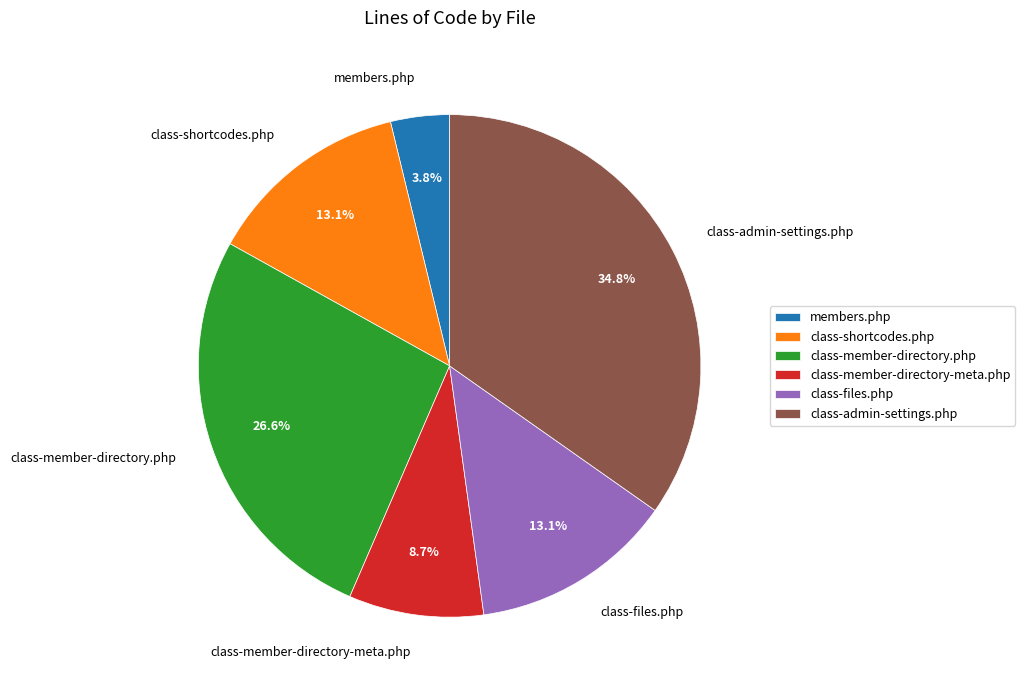

Is the sum of class-admin-settings.php and class-member-directory-meta.php greater than half?

No